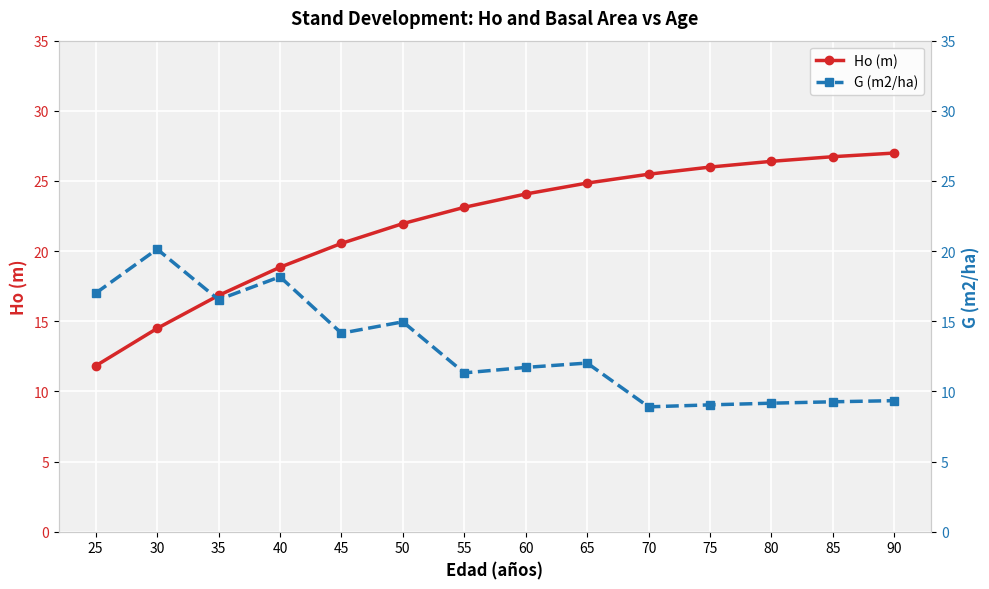

Which category has the lowest value in the Ho (m) series?

25